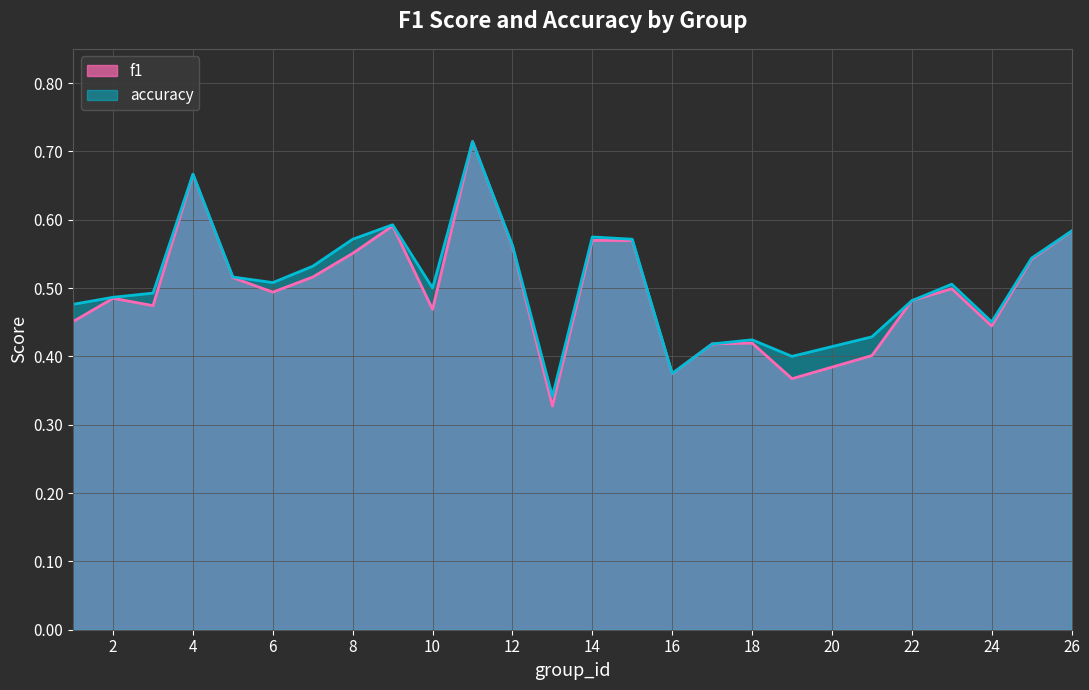

What is the average value of the accuracy series?

0.5